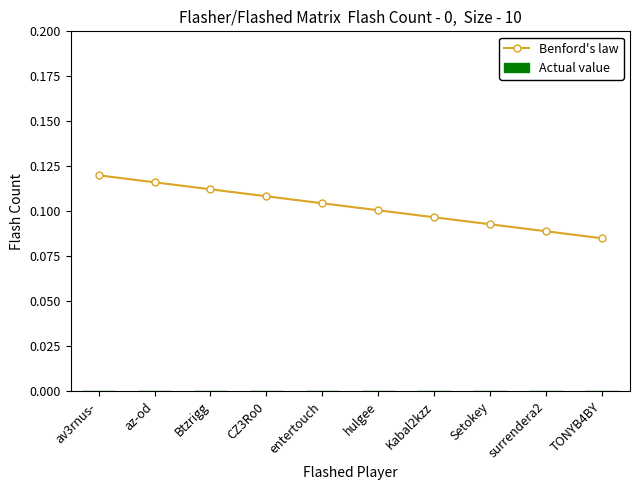

Which has a higher value, az-od or CZ3Ro0?

az-od